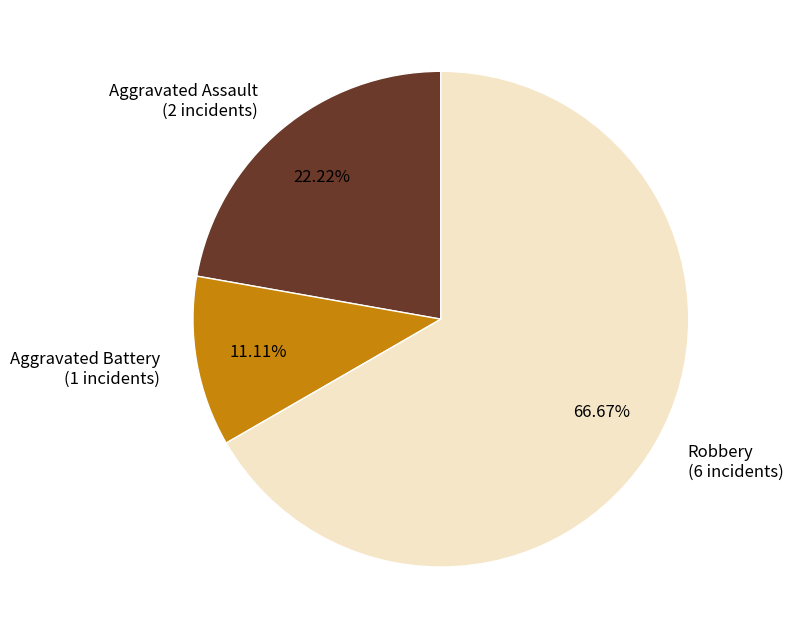

To the nearest percent, what percentage of the pie is Aggravated Assault?

22%